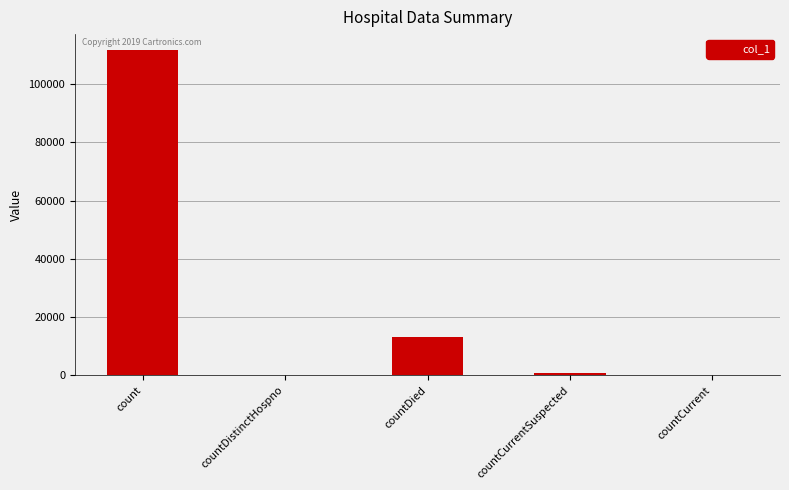

The value at countDied is 13089. True or false?

True